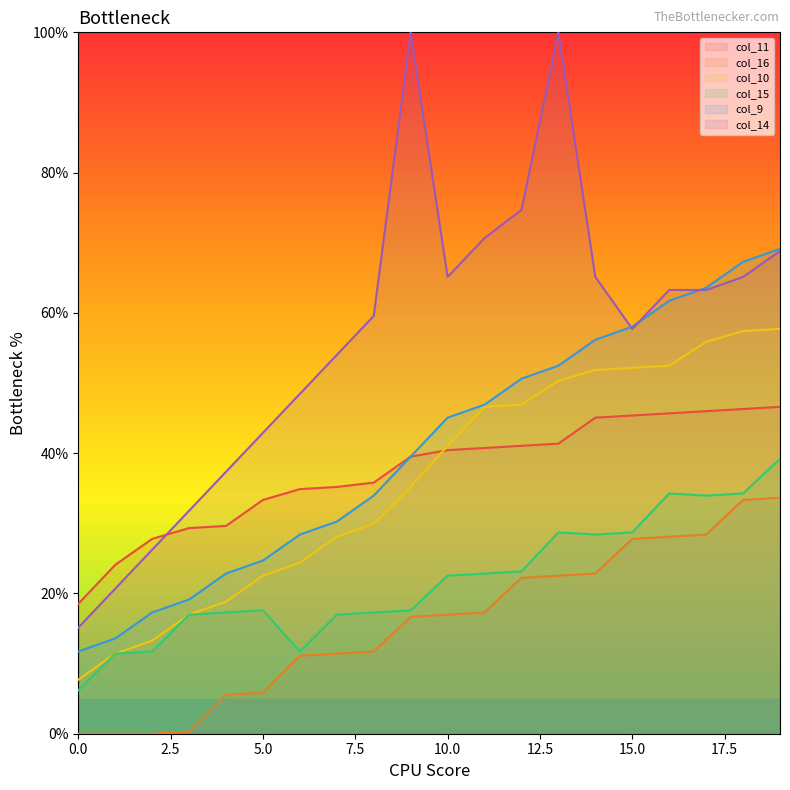

What is the difference between the maximum and minimum values in the col_9 series?

57.4